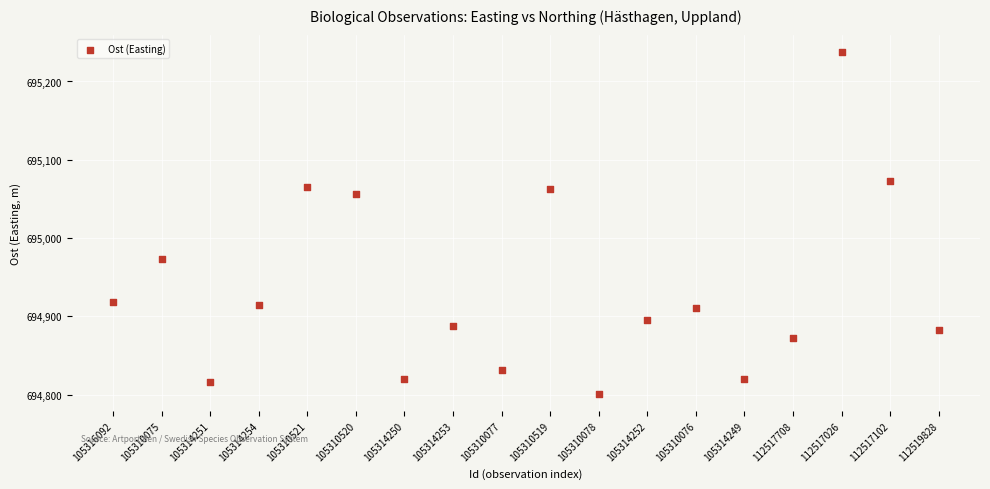

What is the range of Y values (max minus min)?

437.1